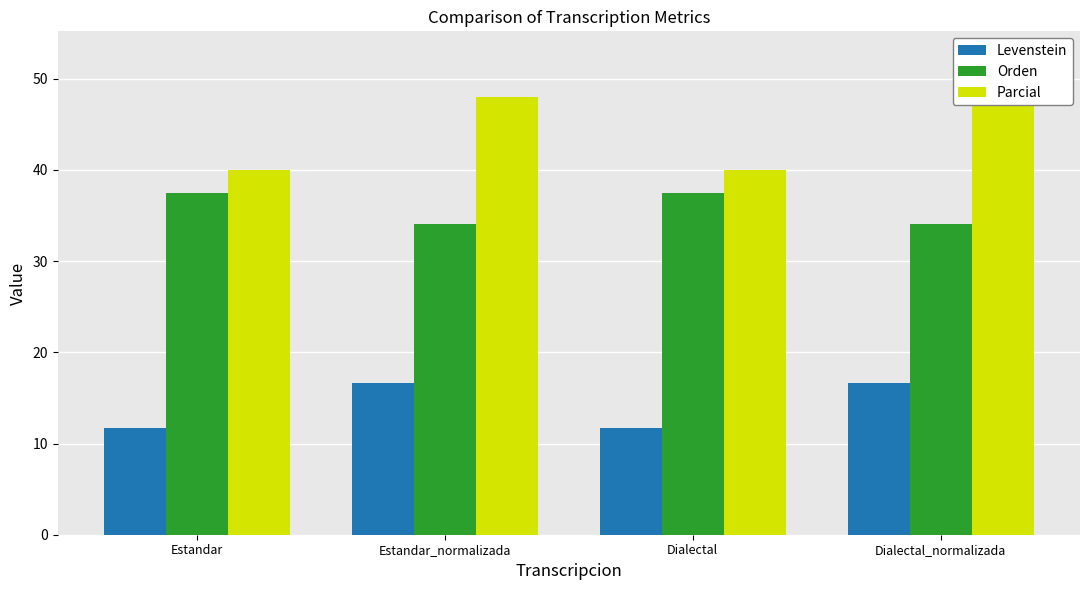

Which series has the largest total across all categories?

Parcial